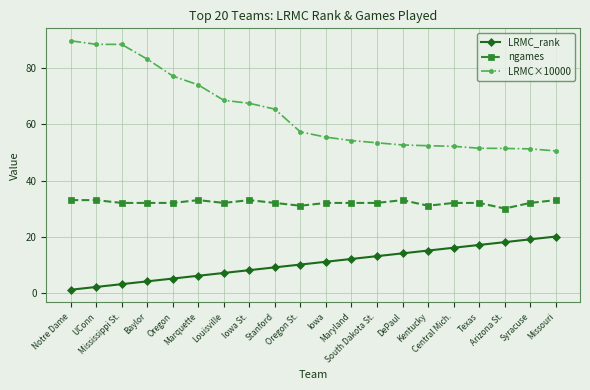

Rank the series by their average value, from highest to lowest.

LRMC×10000, ngames, LRMC_rank